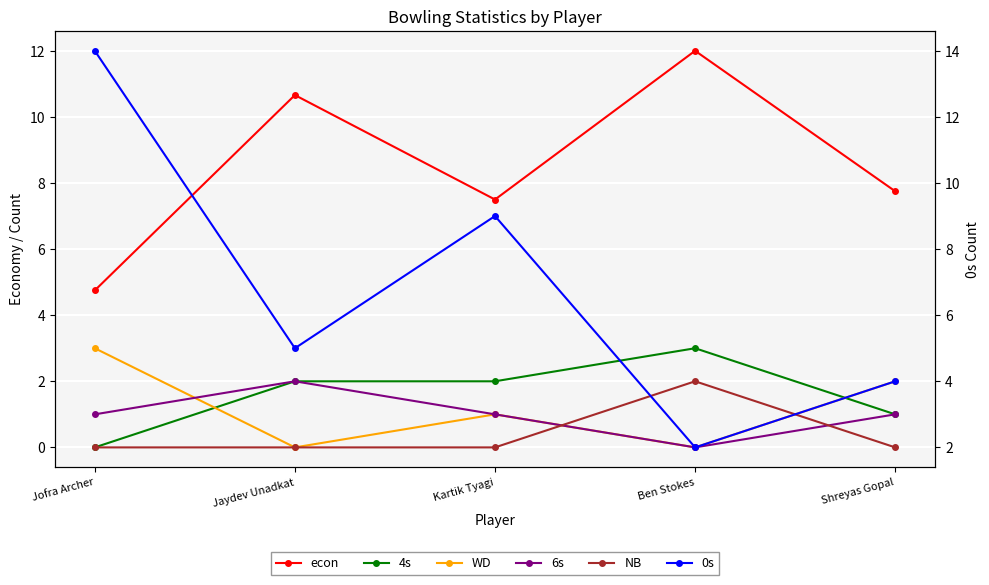

Is the value of econ at Kartik Tyagi greater than the value of 0s at Kartik Tyagi?

No